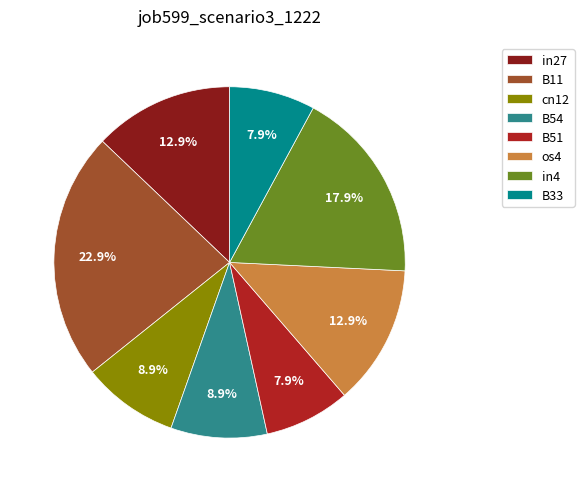

Is the sum of B33 and in4 greater than half?

No